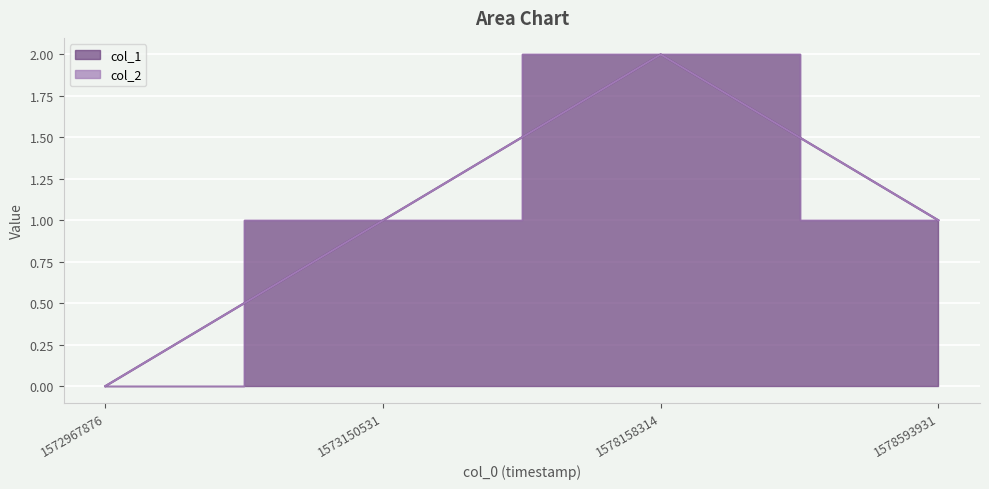

Rank the categories by value from highest to lowest.

1578158314, 1573150531, 1578593931, 1572967876